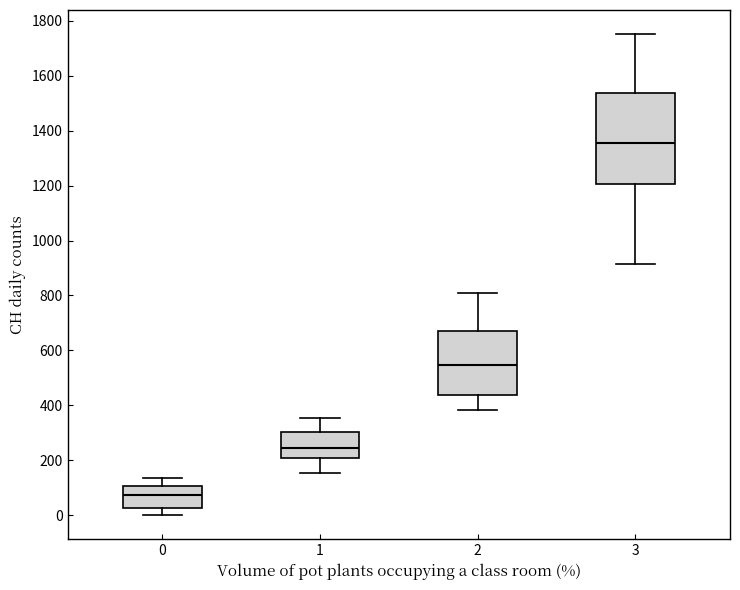

Reading left to right, transcribe this box plot: for each box, give where its median line is, the range the box spans, and where its two whiskers end, as read against the y-axis. The values are not printed on the chart, so give them approximately, as read against the axis.

0: median 80, box 20 to 100, whiskers 0 to 140
1: median 240, box 200 to 300, whiskers 160 to 360
2: median 540, box 440 to 660, whiskers 380 to 800
3: median 1360, box 1200 to 1540, whiskers 920 to 1760